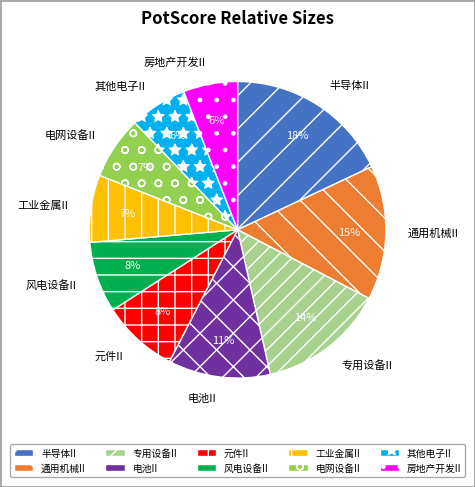

How many segments does this pie chart have?

10